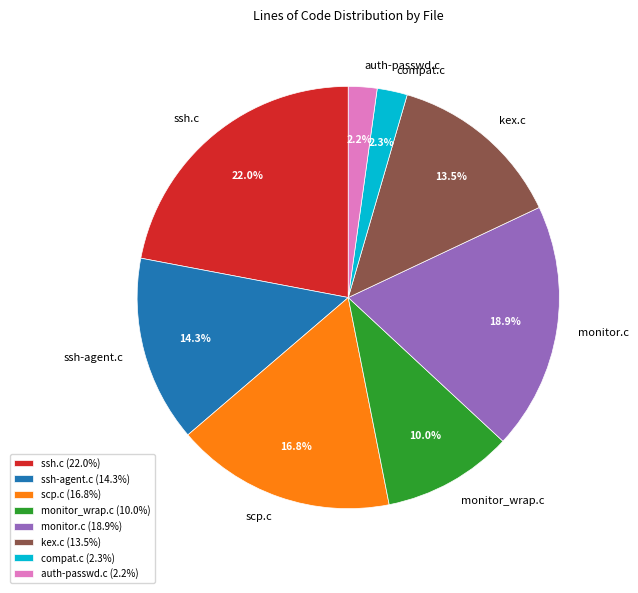

What portion of the pie excludes monitor.c?

81.1%